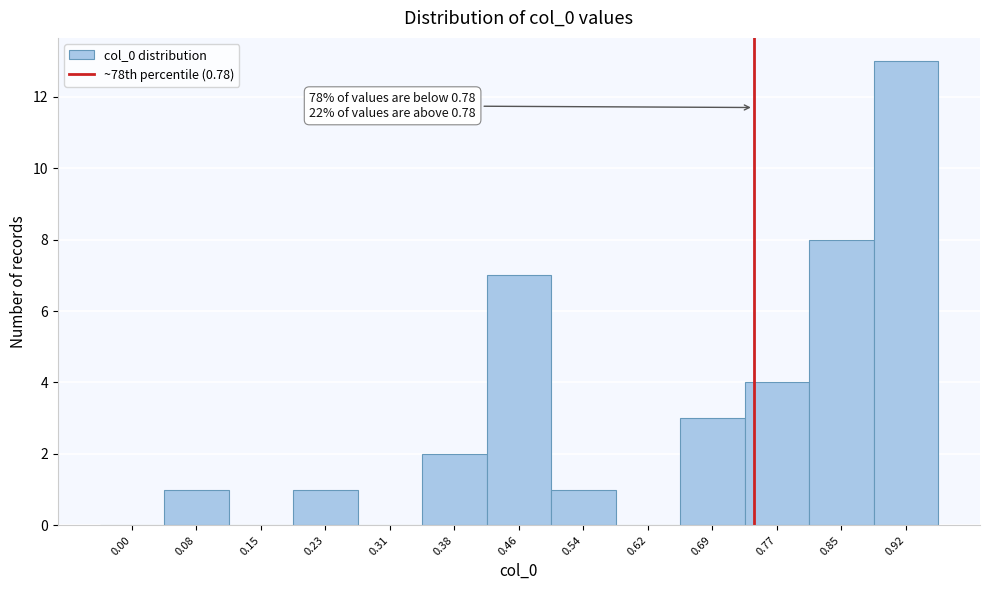

Reading right to left, extract all data points from this chart.

0.92=13	0.85=8	0.77=4	0.69=3	0.62=0	0.54=1	0.46=7	0.38=2	0.31=0	0.23=1	0.15=0	0.08=1	0.00=0